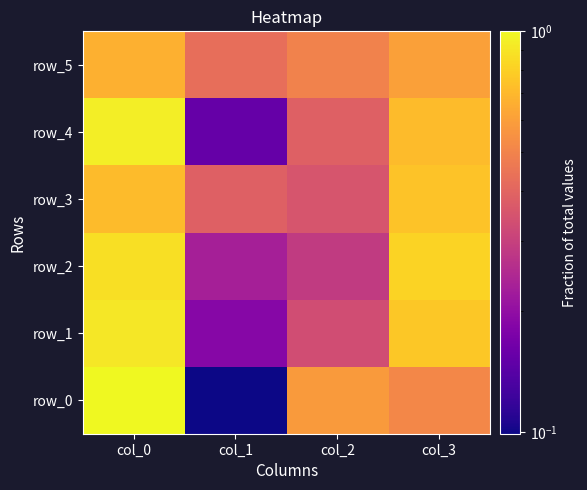

At which label does row_4 reach its minimum?

col_1